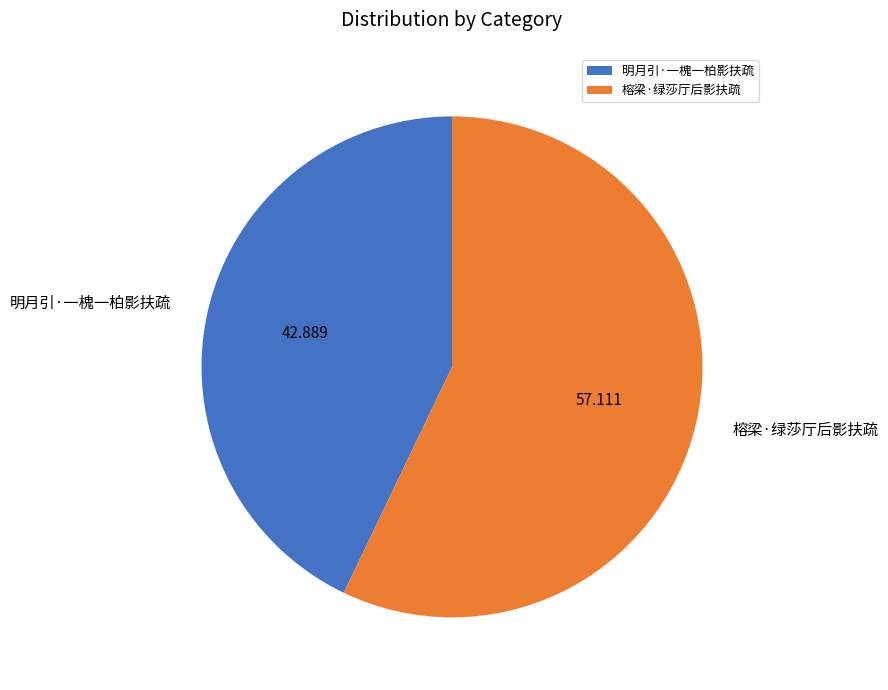

Which category has the smallest portion of the pie?

明月引·一槐一柏影扶疏